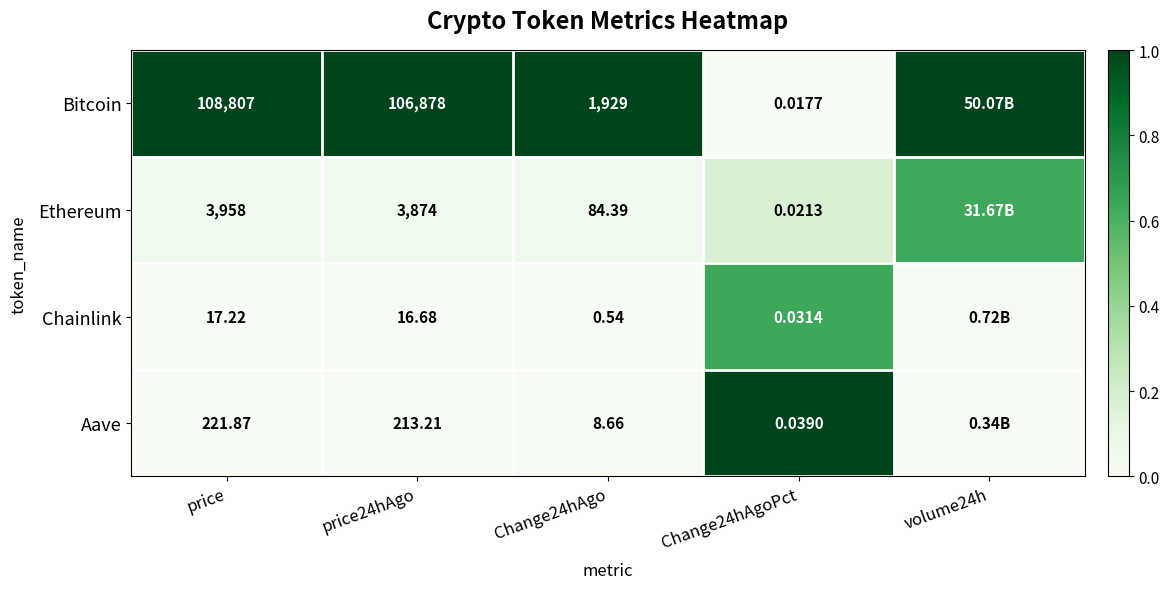

Rank the series at Change24hAgoPct from highest to lowest value.

Aave, Chainlink, Ethereum, Bitcoin